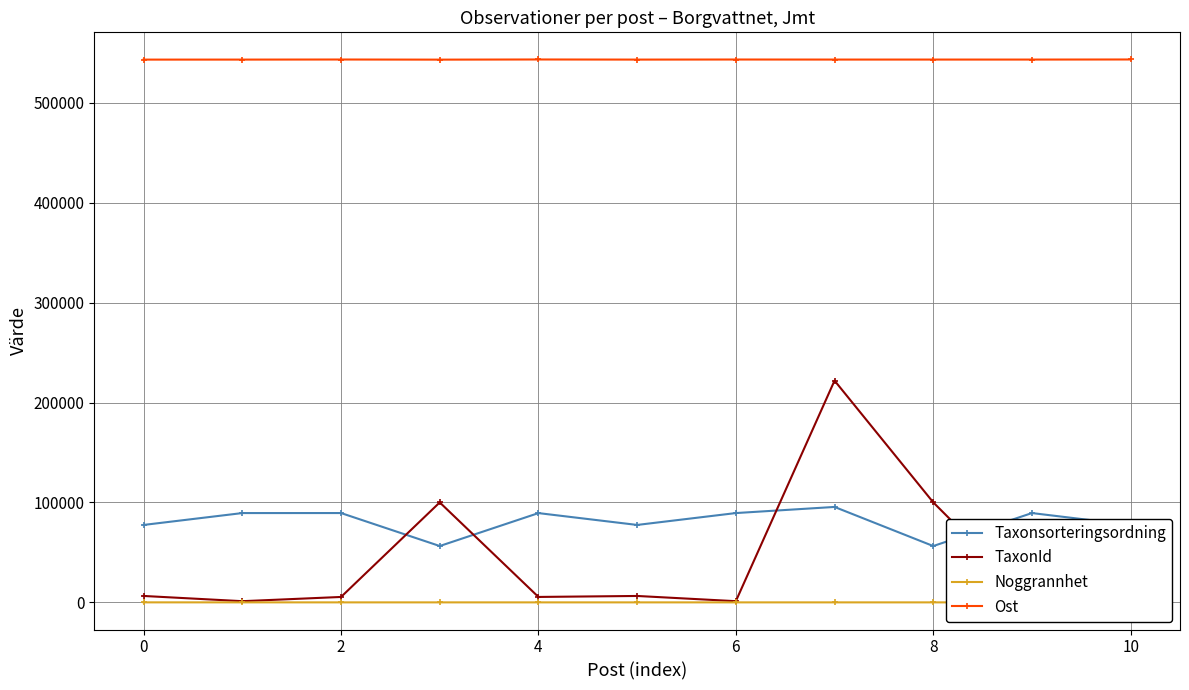

What is the lowest value of the Ost series?

543189